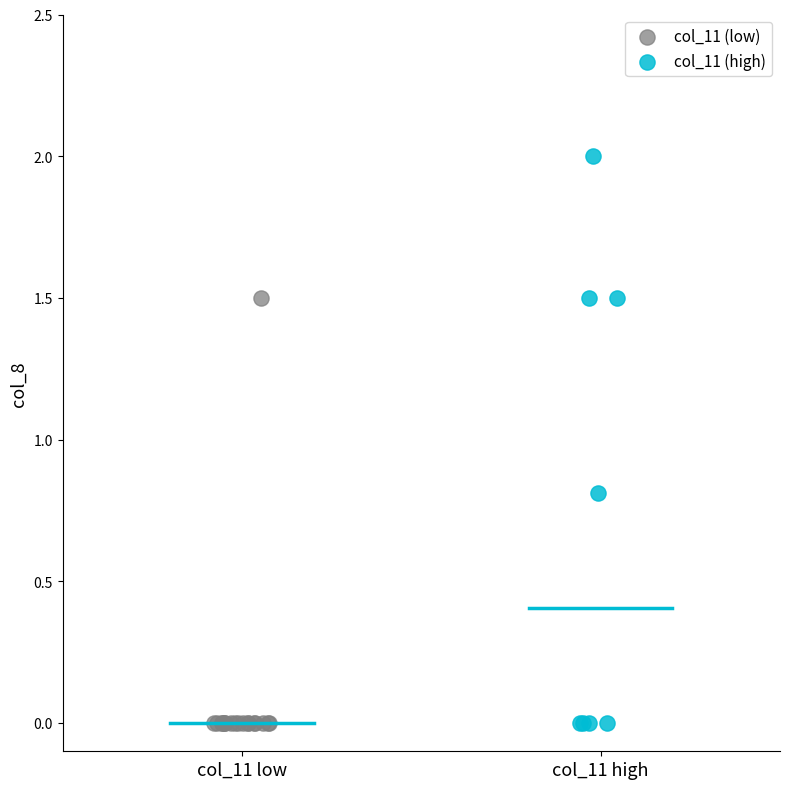

Which series reaches the maximum Y coordinate?

col_11 (high)